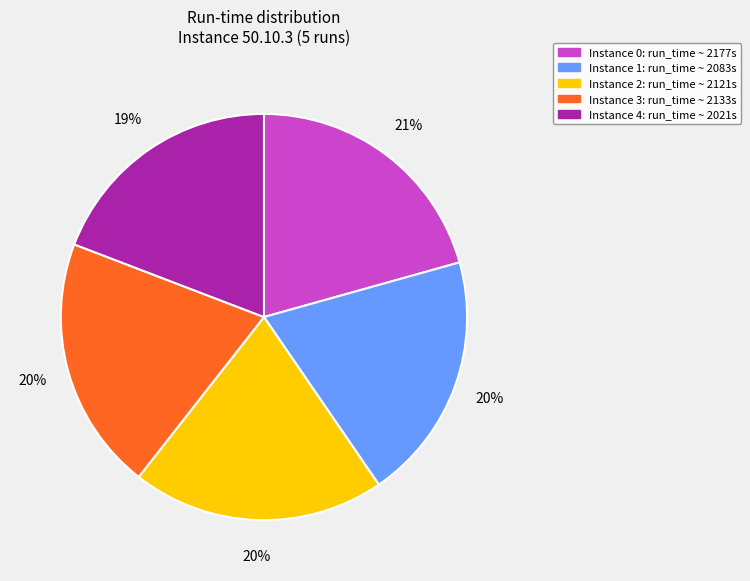

Is there a majority slice in this chart?

No